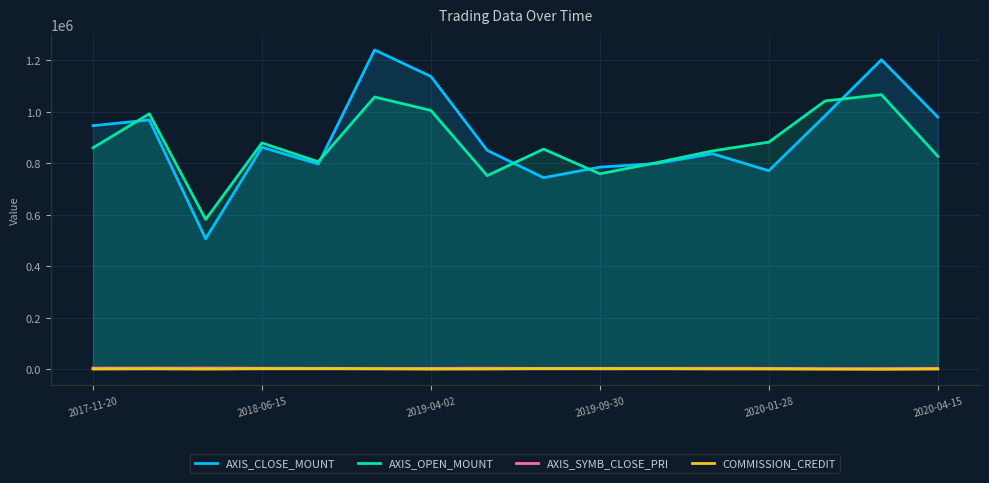

Which series has the largest range (max minus min)?

AXIS_CLOSE_MOUNT